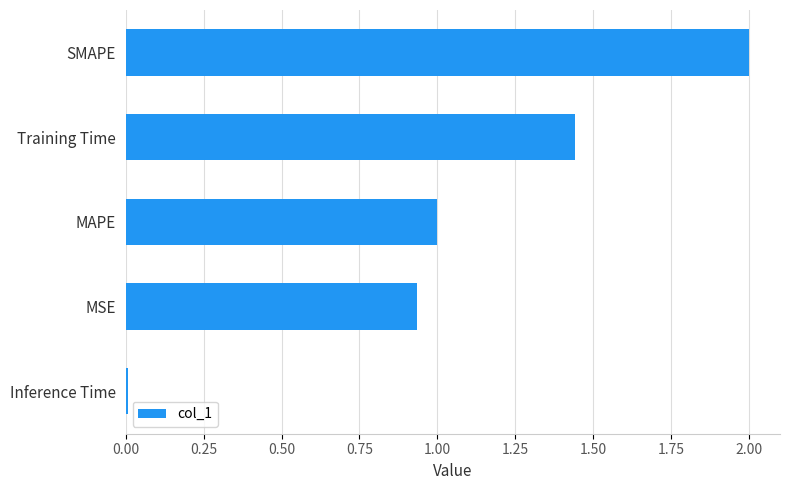

What is the average value?

1.1